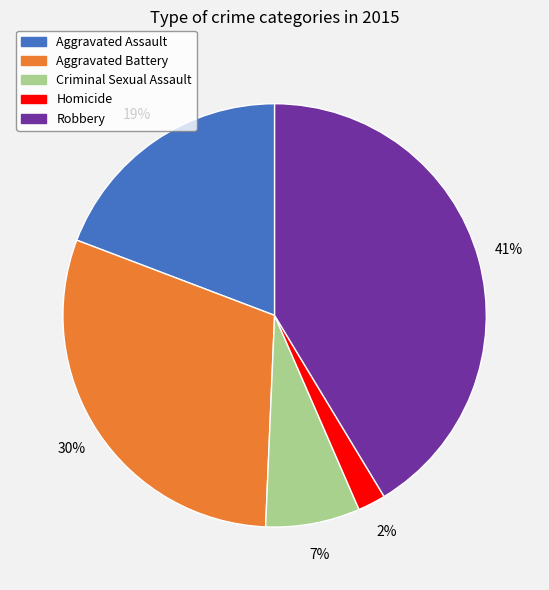

Between Aggravated Assault and Aggravated Battery, which is larger?

Aggravated Battery